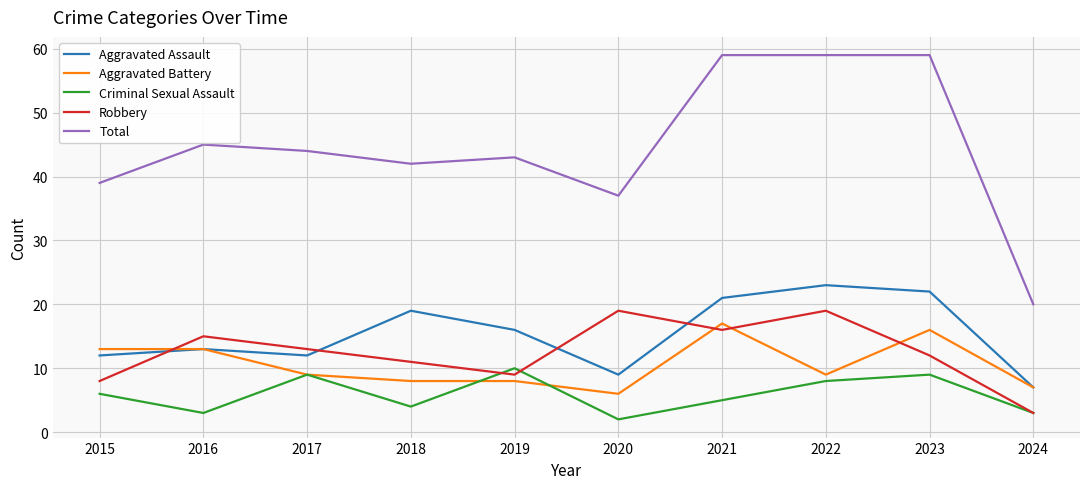

Is this an area chart (filled region under the line)?

No